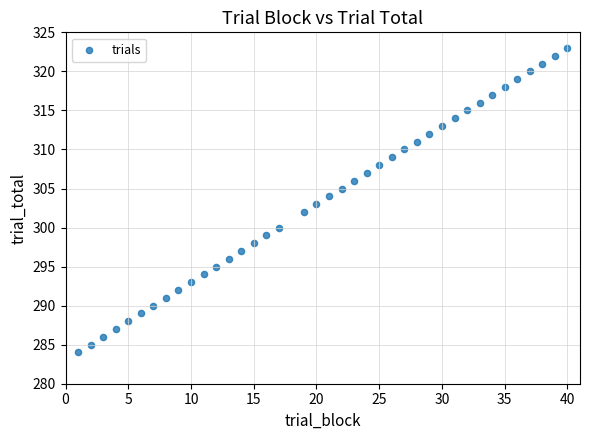

What is the range of X values (max minus min)?

39